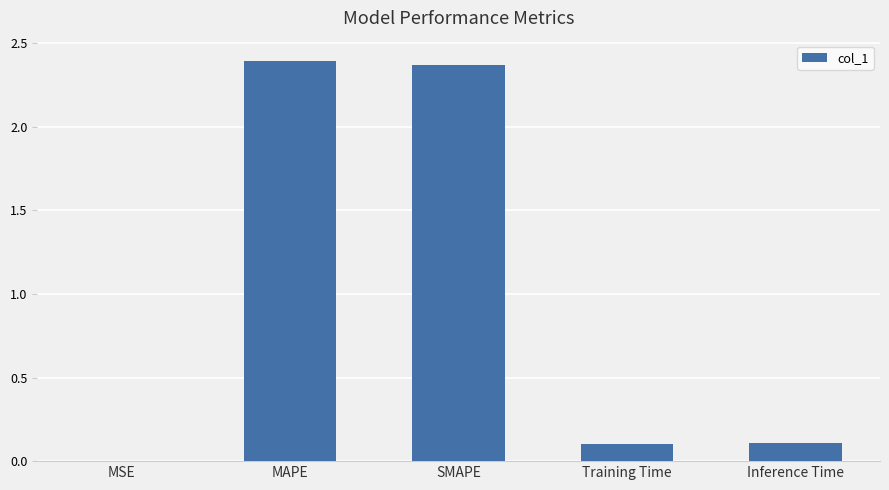

The value at MSE is 0.0. True or false?

True